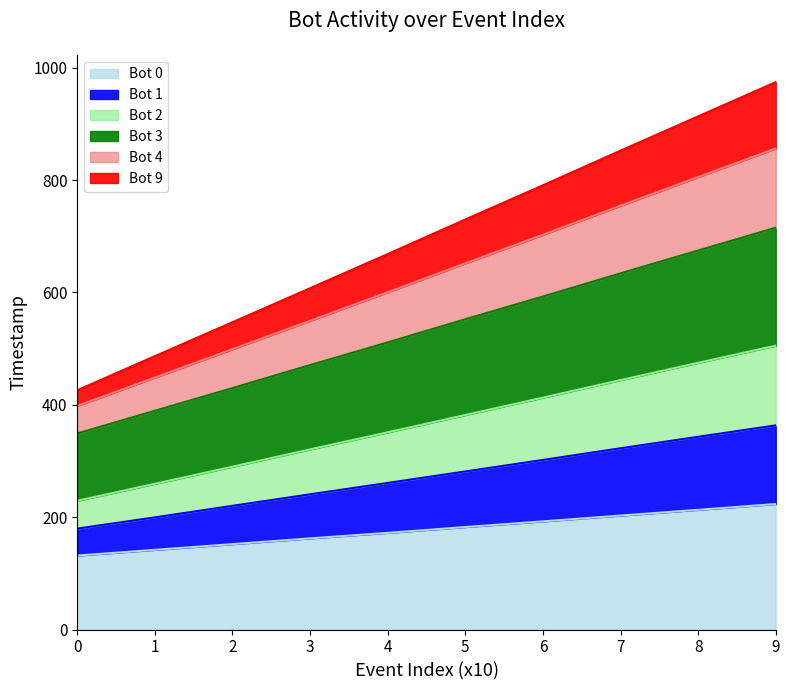

True or false: Bot 9 has more than 0 points higher than both neighbors.

False